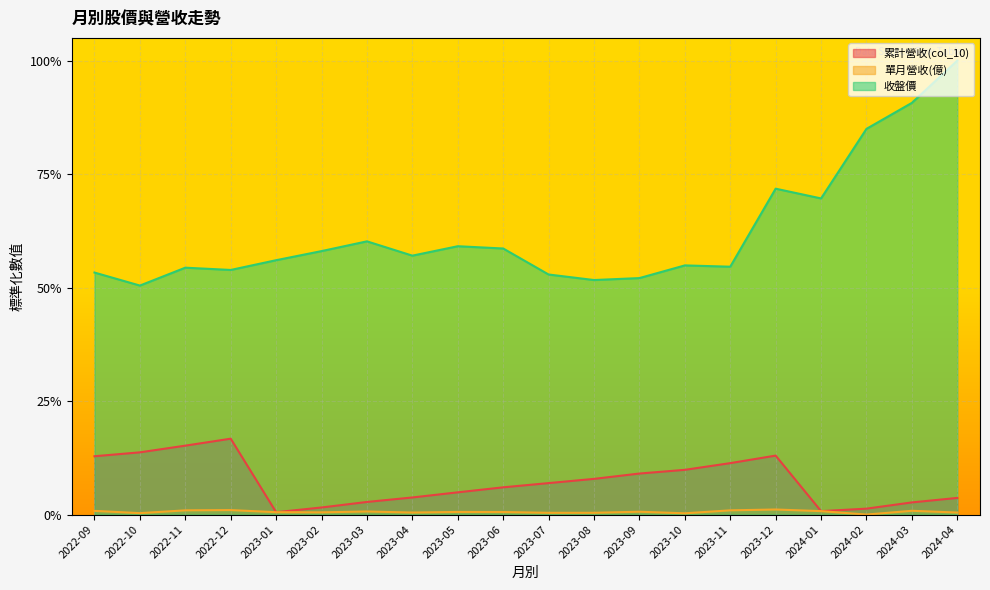

What are all the series names shown in the legend?

累計營收(col_10), 單月營收(億), 收盤價